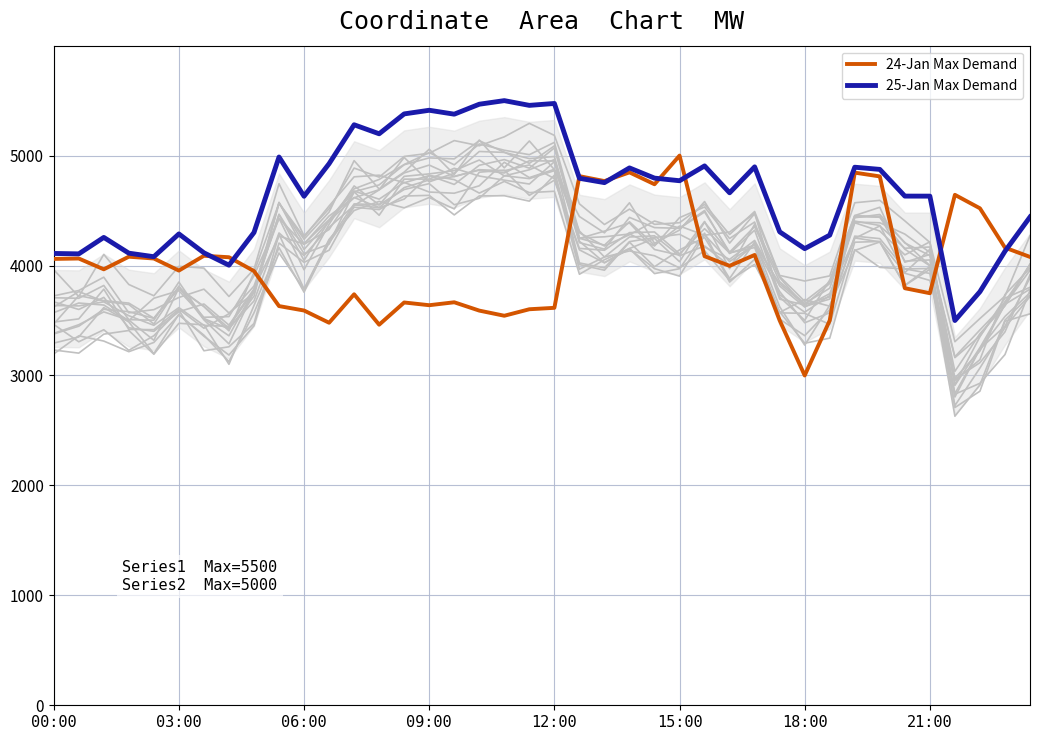

The value of 25-Jan Max Demand at 06:00 is 7492.4. True or false?

False